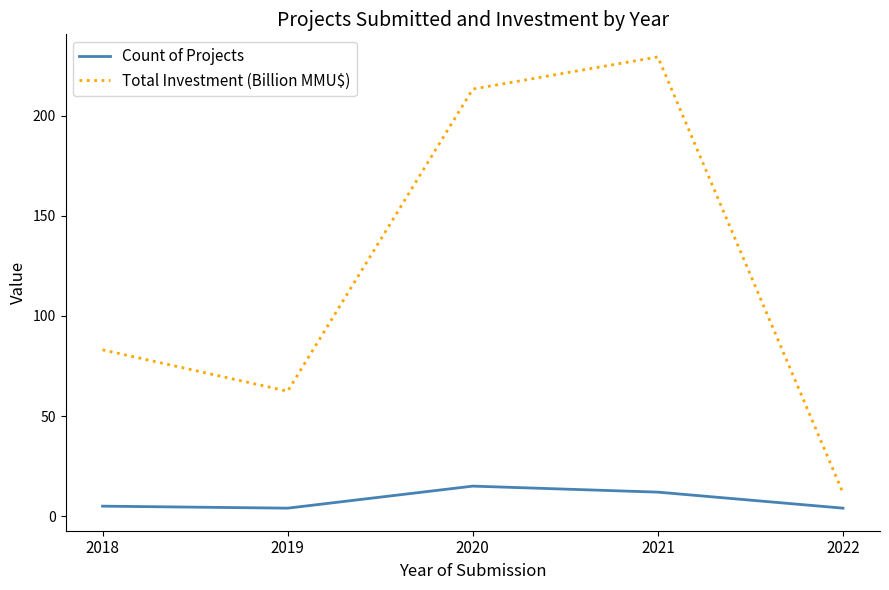

What is the difference between the maximum and second lowest values in the Count of Projects series?

11.0